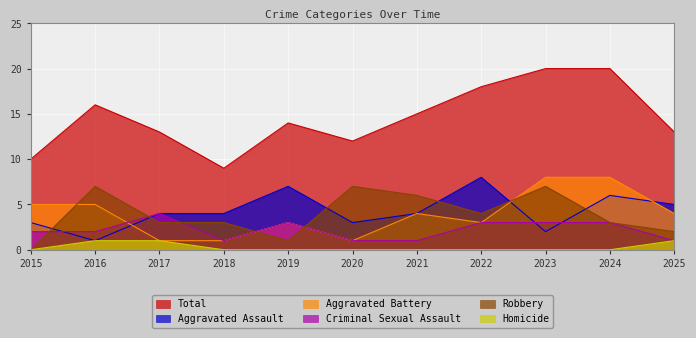

At how many categories does at least one series exceed 1?

11